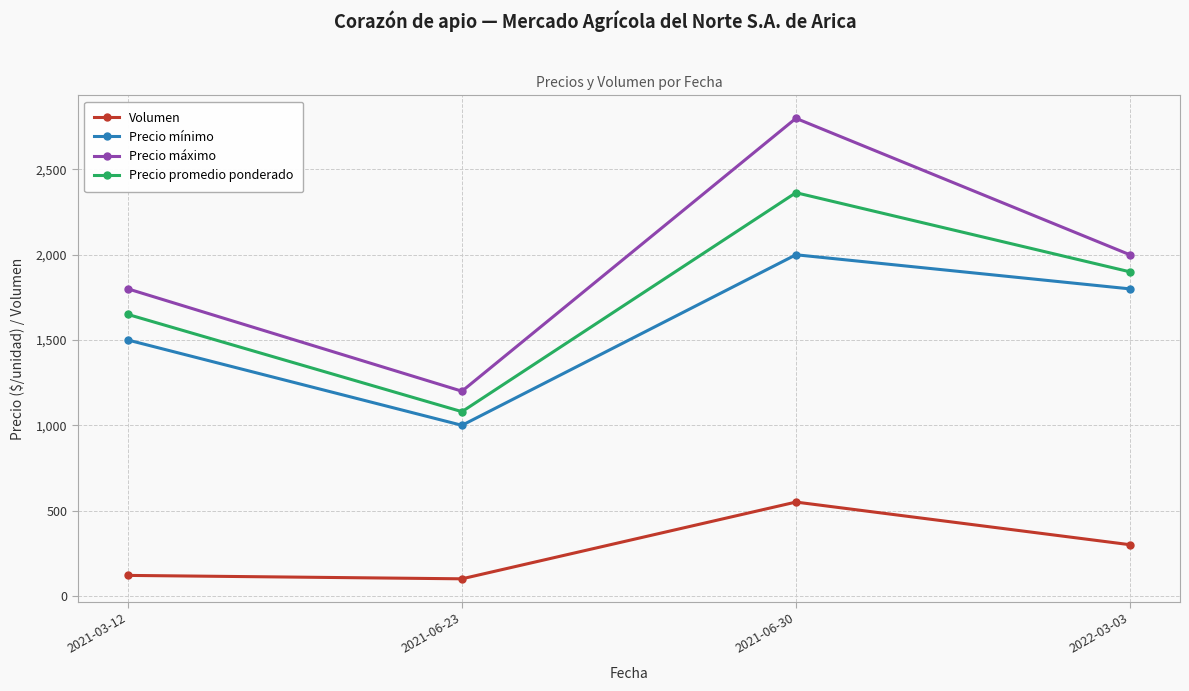

At which category does the chart reach its peak across all series?

2021-06-30